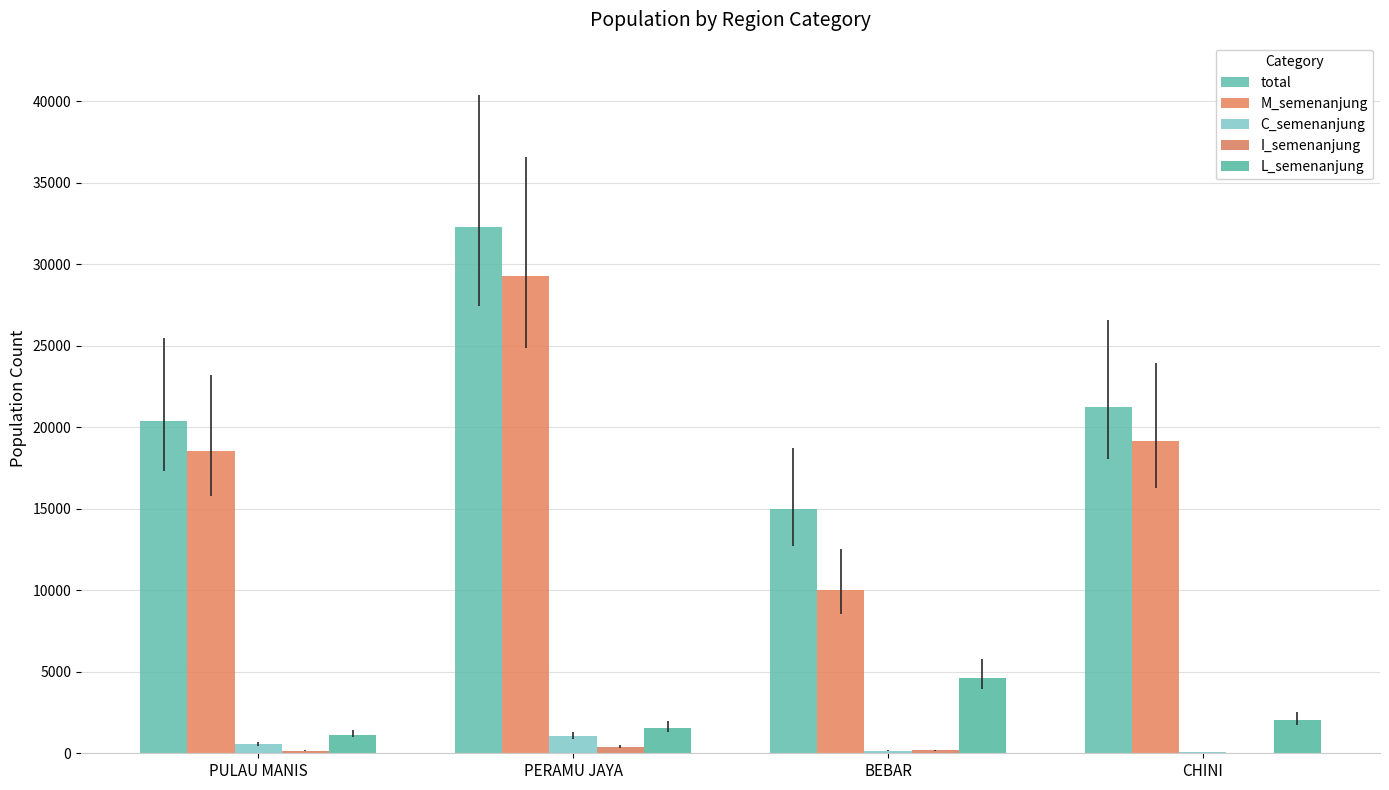

True or false: total has a value of 32291 at PERAMU JAYA.

True